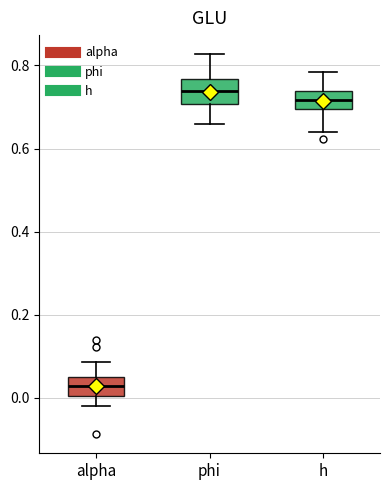

Reading left to right, transcribe this box plot: for each box, give where its median line is, the range the box spans, and where its two whiskers end, as read against the y-axis. The values are not printed on the chart, so give them approximately, as read against the axis.

alpha: median 0.02, box 0.00 to 0.04, whiskers -0.02 to 0.08
phi: median 0.74, box 0.70 to 0.76, whiskers 0.66 to 0.82
h: median 0.72, box 0.70 to 0.74, whiskers 0.64 to 0.78